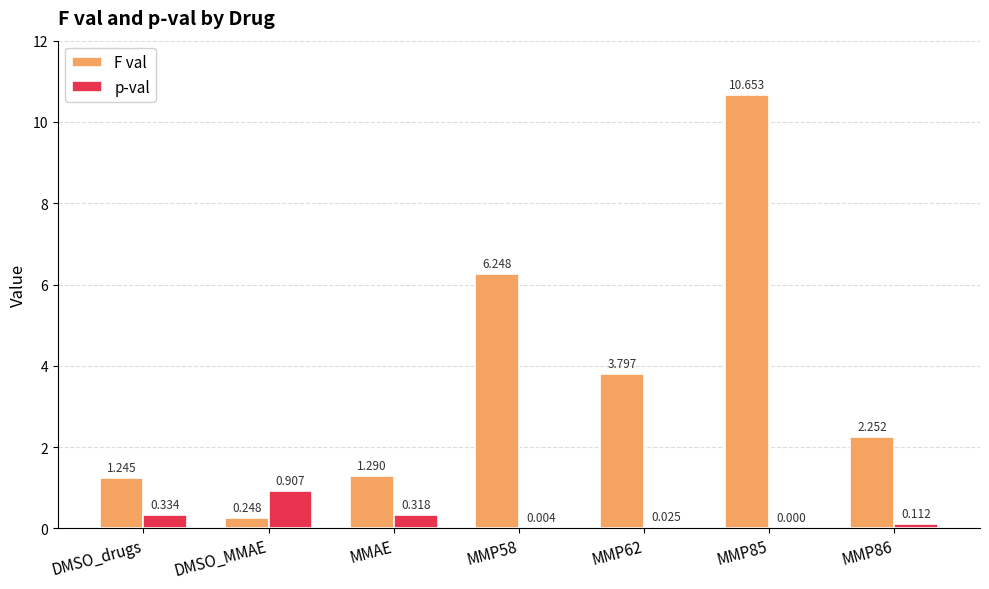

Which category has the highest value in the p-val series?

DMSO_MMAE